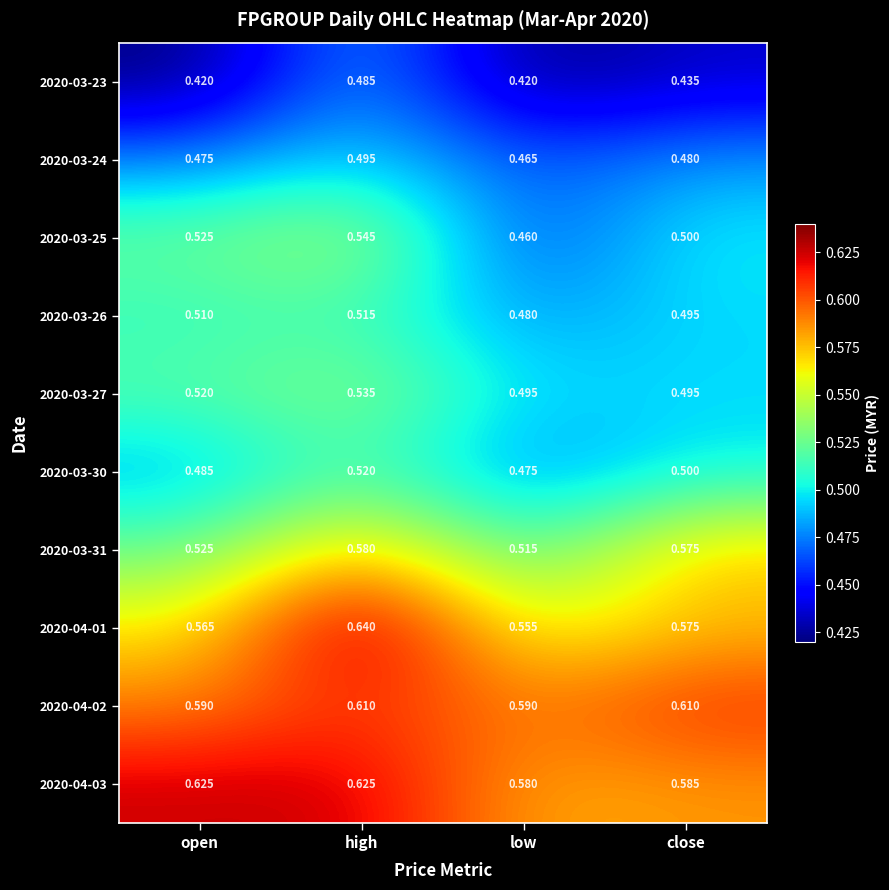

At which category is the sum across all series the highest?

high